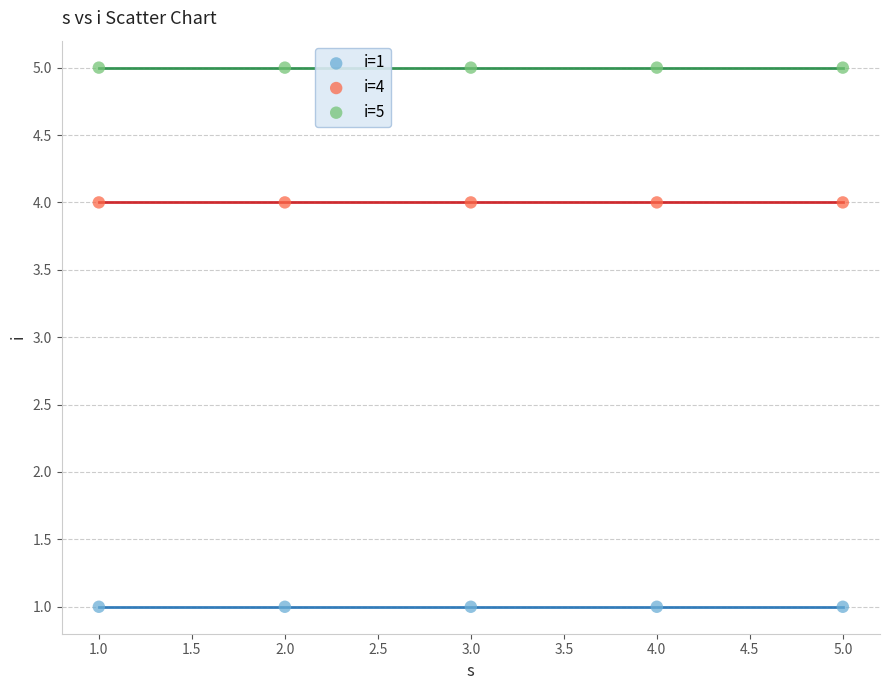

Which series reaches the maximum Y coordinate?

i=5